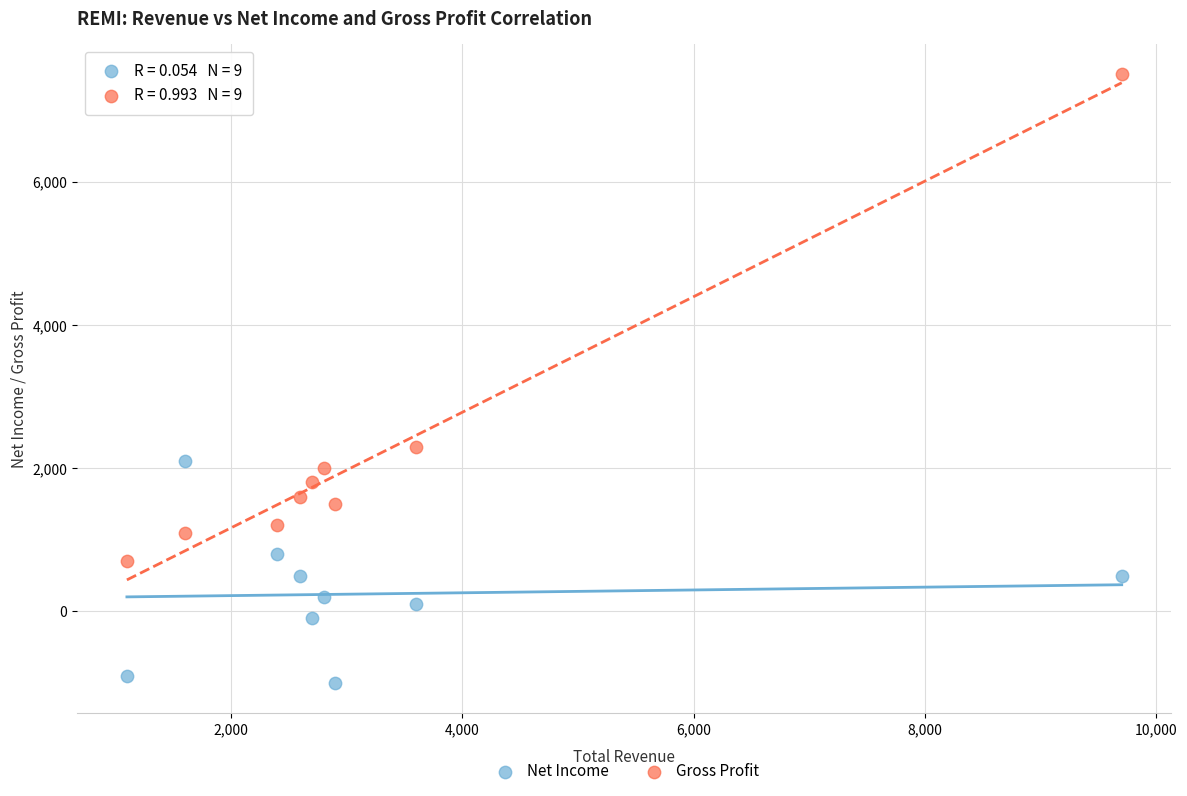

Which series has the widest spread of Y values?

Gross Profit